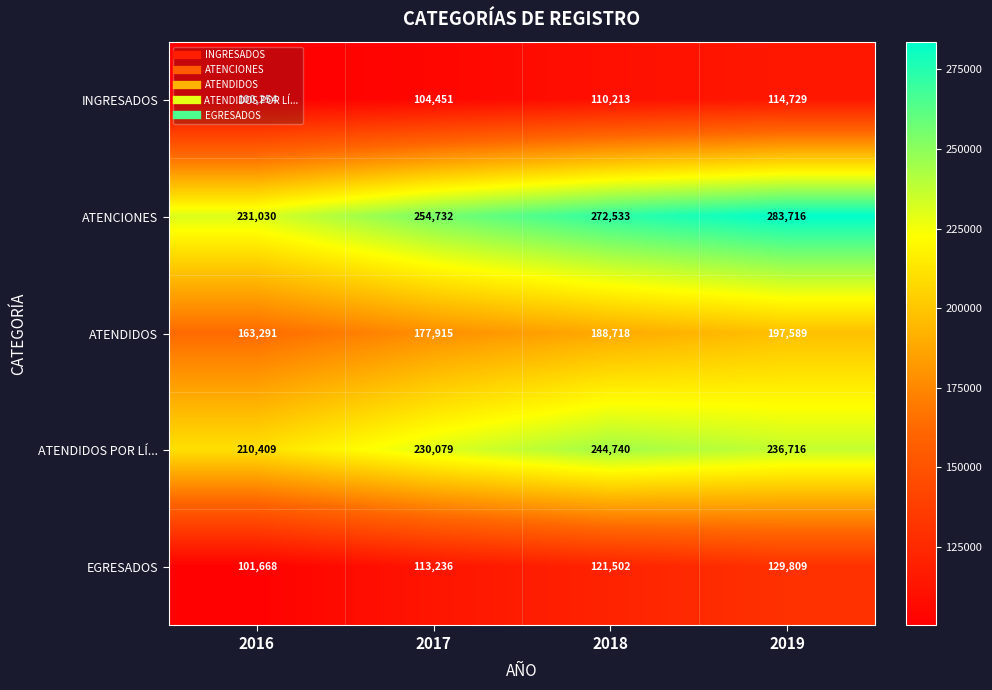

The ATENDIDOS series shows 197589 at 2019. True or false?

True